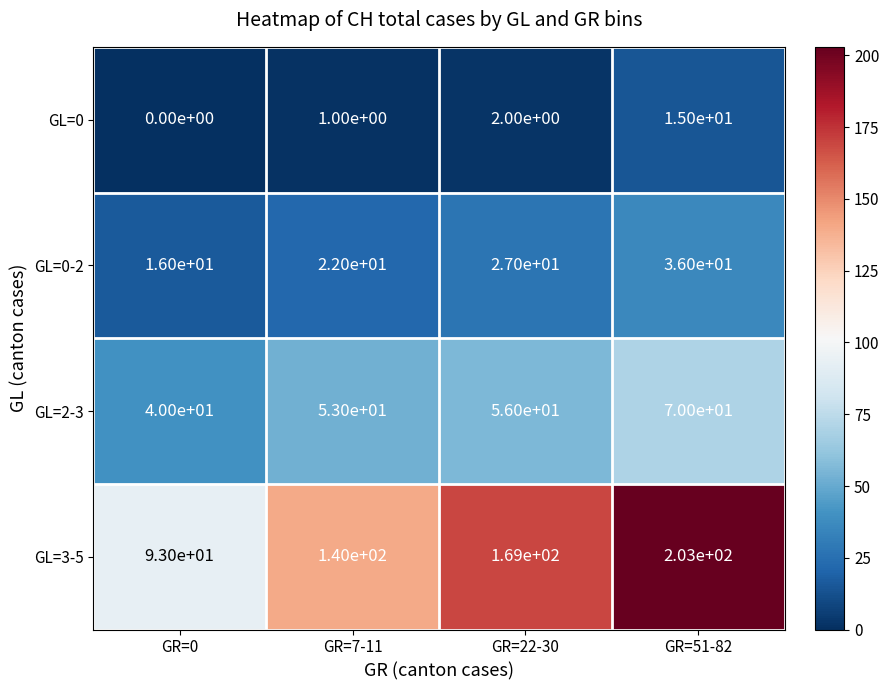

Count the GL=2-3 values in the range 53 to 70.

3